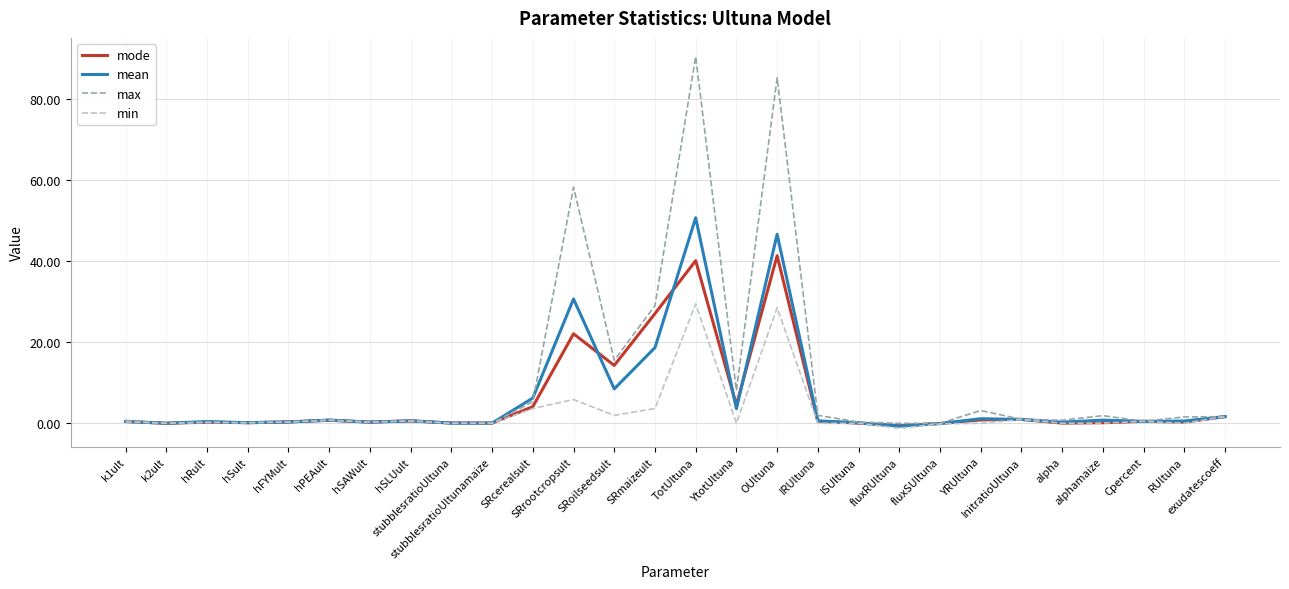

What is the difference between the max values at YtotUltuna and OUltuna?

77.1